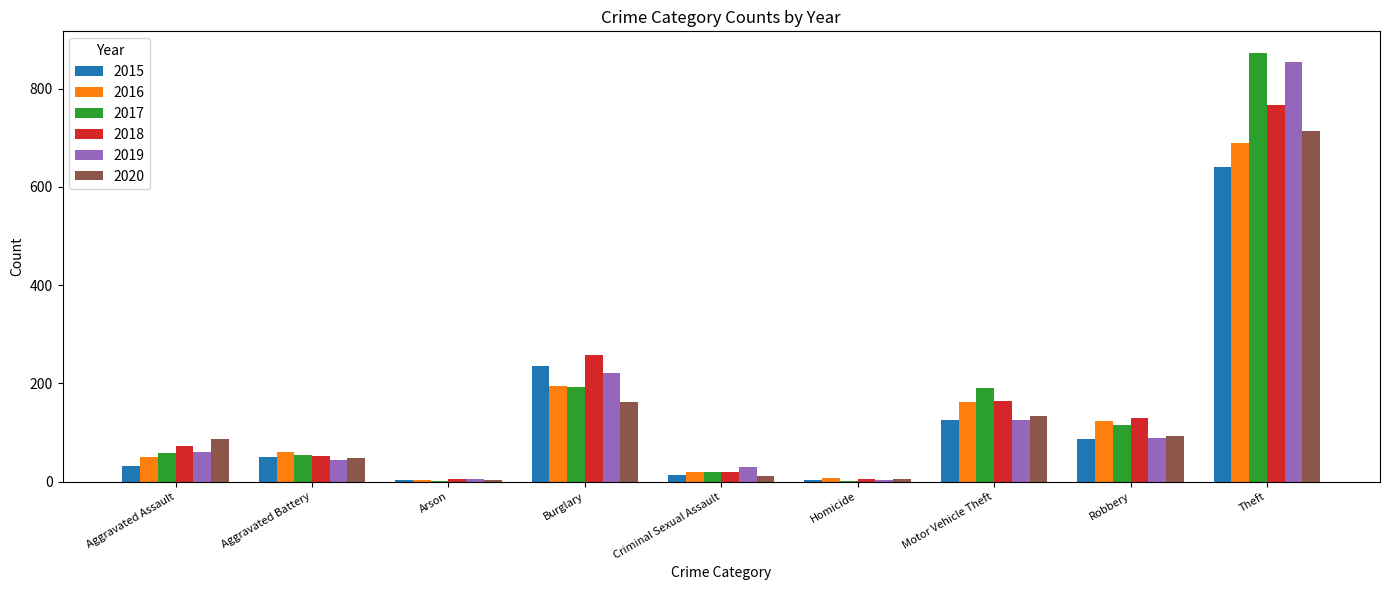

How many categories are shown in the chart?

9